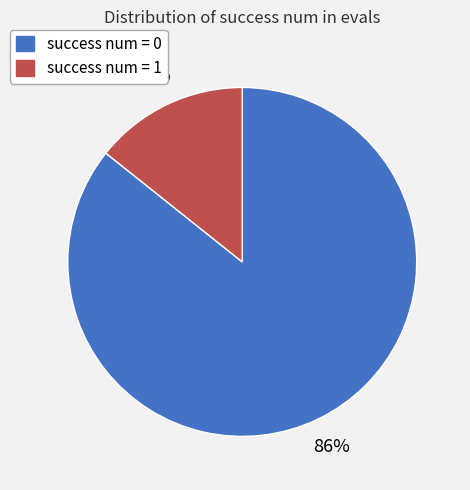

How many segments does this pie chart have?

2